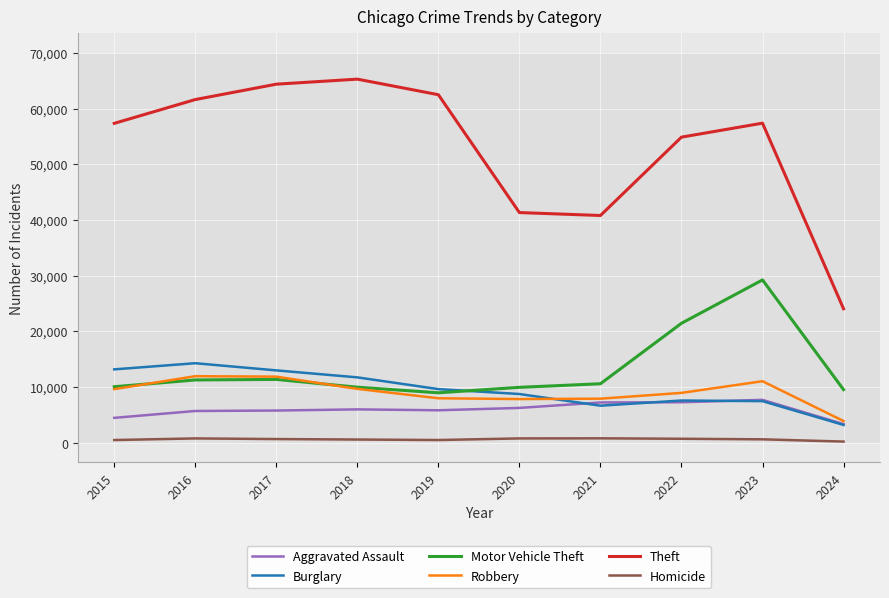

What is the sum of all Theft values?

529622